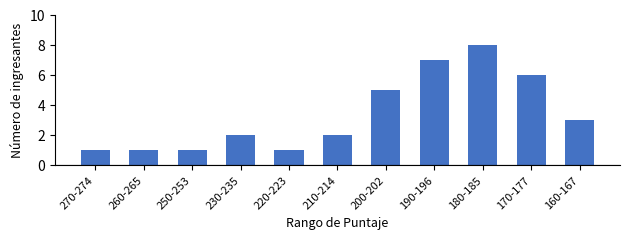

The chart shows a value of 1 at 270-274. True or false?

True